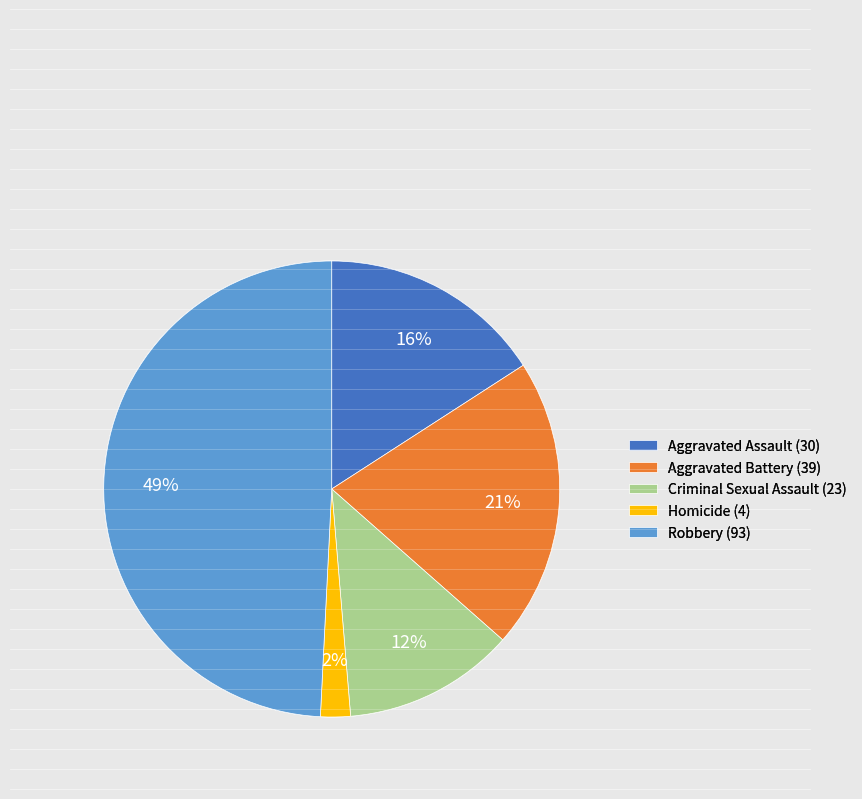

Count the number of slices in the pie.

5